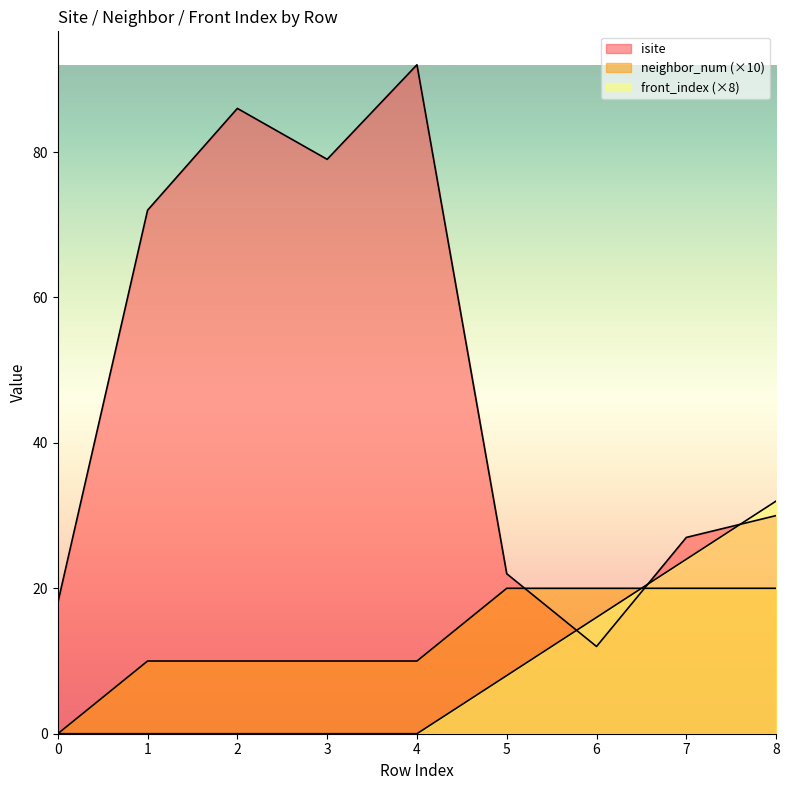

What is the average value of the isite series?

49